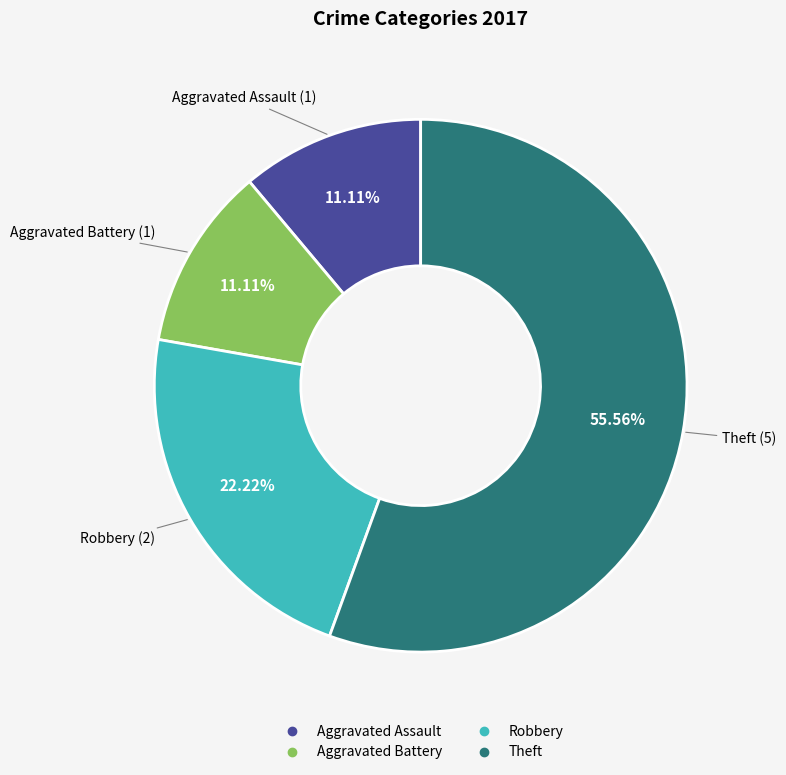

Is there any slice that represents more than half of the pie?

Yes